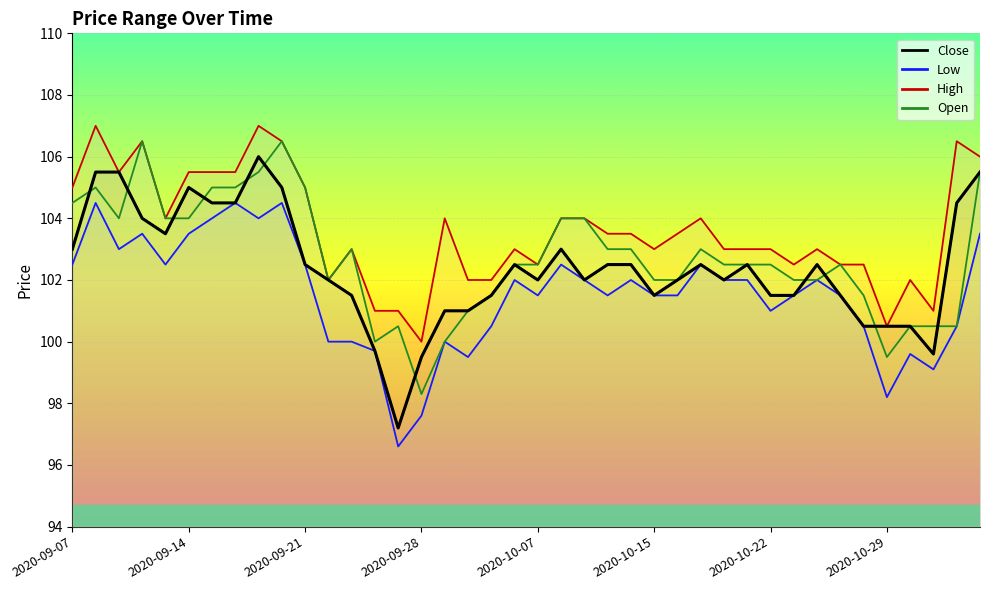

Reading left to right, what are all the values shown in this chart?

col_3: 2020-09-07=104.5	2020-09-08=105.0	2020-09-09=104.0	2020-09-10=106.5	2020-09-11=104.0	2020-09-14=104.0	2020-09-15=105.0	2020-09-16=105.0	2020-09-17=105.5	2020-09-18=106.5	2020-09-21=105.0	2020-09-22=102.0	2020-09-23=103.0	2020-09-24=100.0	2020-09-25=100.5	2020-09-28=98.3	2020-09-29=100.0	2020-09-30=101.0	2020-10-05=101.5	2020-10-06=102.5	2020-10-07=102.5	2020-10-08=104.0	2020-10-12=104.0	2020-10-13=103.0	2020-10-14=103.0	2020-10-15=102.0	2020-10-16=102.0	2020-10-19=103.0	2020-10-20=102.5	2020-10-21=102.5	2020-10-22=102.5	2020-10-23=102.0	2020-10-26=102.0	2020-10-27=102.5	2020-10-28=101.5	2020-10-29=99.5	2020-10-30=100.5	2020-11-02=100.5	2020-11-03=100.5	2020-11-04=105.5
col_4: 2020-09-07=105.0	2020-09-08=107.0	2020-09-09=105.5	2020-09-10=106.5	2020-09-11=104.0	2020-09-14=105.5	2020-09-15=105.5	2020-09-16=105.5	2020-09-17=107.0	2020-09-18=106.5	2020-09-21=105.0	2020-09-22=102.0	2020-09-23=103.0	2020-09-24=101.0	2020-09-25=101.0	2020-09-28=100.0	2020-09-29=104.0	2020-09-30=102.0	2020-10-05=102.0	2020-10-06=103.0	2020-10-07=102.5	2020-10-08=104.0	2020-10-12=104.0	2020-10-13=103.5	2020-10-14=103.5	2020-10-15=103.0	2020-10-16=103.5	2020-10-19=104.0	2020-10-20=103.0	2020-10-21=103.0	2020-10-22=103.0	2020-10-23=102.5	2020-10-26=103.0	2020-10-27=102.5	2020-10-28=102.5	2020-10-29=100.5	2020-10-30=102.0	2020-11-02=101.0	2020-11-03=106.5	2020-11-04=106.0
col_5: 2020-09-07=102.5	2020-09-08=104.5	2020-09-09=103.0	2020-09-10=103.5	2020-09-11=102.5	2020-09-14=103.5	2020-09-15=104.0	2020-09-16=104.5	2020-09-17=104.0	2020-09-18=104.5	2020-09-21=102.5	2020-09-22=100.0	2020-09-23=100.0	2020-09-24=99.7	2020-09-25=96.6	2020-09-28=97.6	2020-09-29=100.0	2020-09-30=99.5	2020-10-05=100.5	2020-10-06=102.0	2020-10-07=101.5	2020-10-08=102.5	2020-10-12=102.0	2020-10-13=101.5	2020-10-14=102.0	2020-10-15=101.5	2020-10-16=101.5	2020-10-19=102.5	2020-10-20=102.0	2020-10-21=102.0	2020-10-22=101.0	2020-10-23=101.5	2020-10-26=102.0	2020-10-27=101.5	2020-10-28=100.5	2020-10-29=98.2	2020-10-30=99.6	2020-11-02=99.1	2020-11-03=100.5	2020-11-04=103.5
col_6: 2020-09-07=103.0	2020-09-08=105.5	2020-09-09=105.5	2020-09-10=104.0	2020-09-11=103.5	2020-09-14=105.0	2020-09-15=104.5	2020-09-16=104.5	2020-09-17=106.0	2020-09-18=105.0	2020-09-21=102.5	2020-09-22=102.0	2020-09-23=101.5	2020-09-24=99.7	2020-09-25=97.2	2020-09-28=99.5	2020-09-29=101.0	2020-09-30=101.0	2020-10-05=101.5	2020-10-06=102.5	2020-10-07=102.0	2020-10-08=103.0	2020-10-12=102.0	2020-10-13=102.5	2020-10-14=102.5	2020-10-15=101.5	2020-10-16=102.0	2020-10-19=102.5	2020-10-20=102.0	2020-10-21=102.5	2020-10-22=101.5	2020-10-23=101.5	2020-10-26=102.5	2020-10-27=101.5	2020-10-28=100.5	2020-10-29=100.5	2020-10-30=100.5	2020-11-02=99.6	2020-11-03=104.5	2020-11-04=105.5